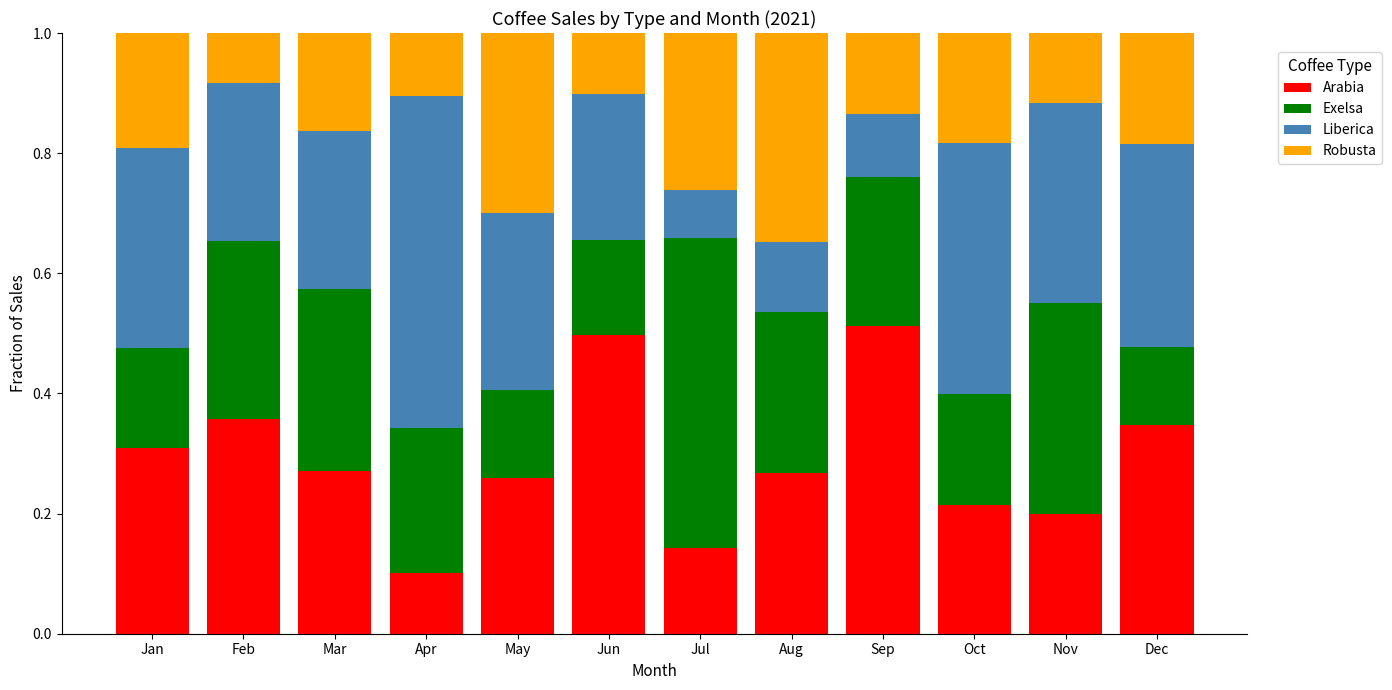

How many Arabia values are between 0 and 1?

12